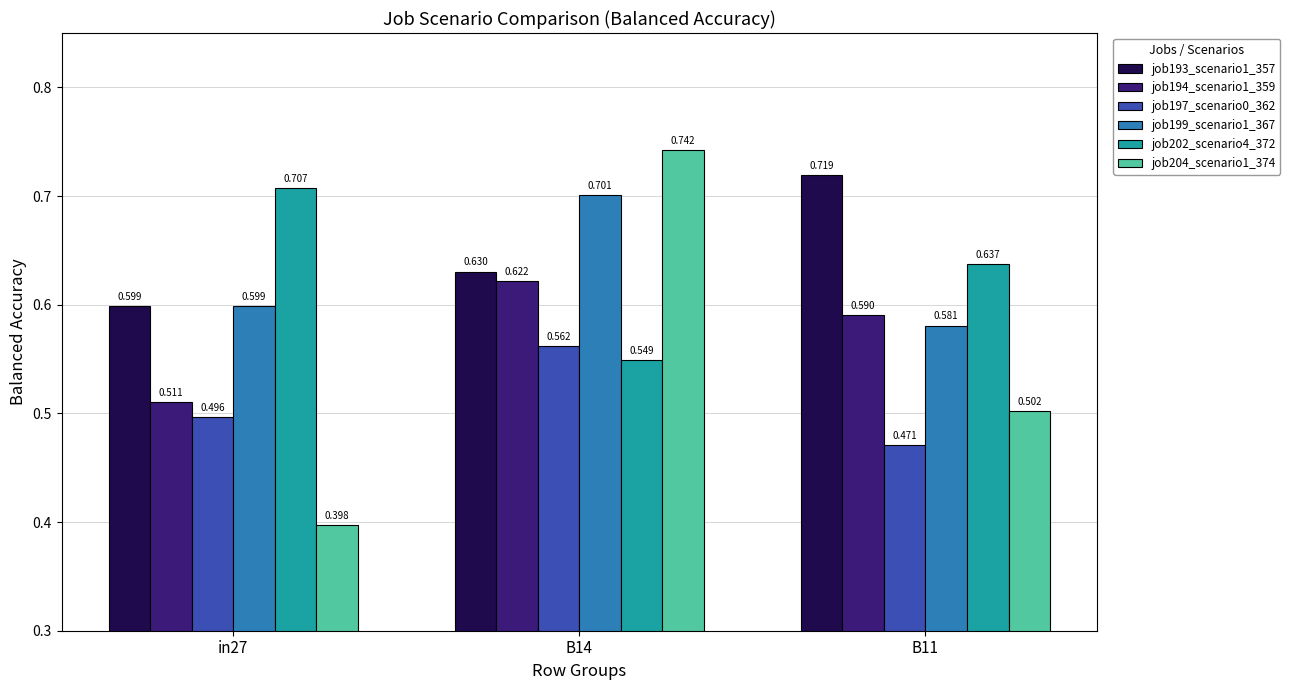

Is the value of job204_scenario1_374 at B14 greater than the value of job193_scenario1_357 at B11?

Yes